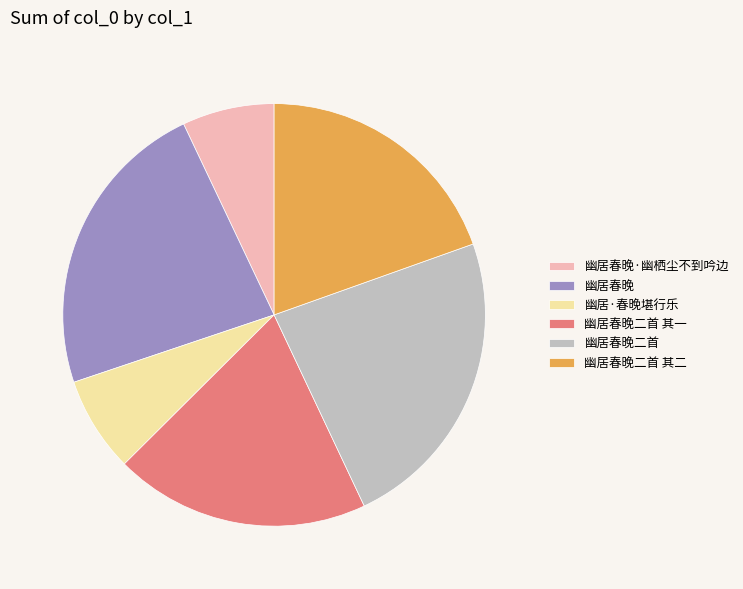

How many slices are in this pie chart?

6